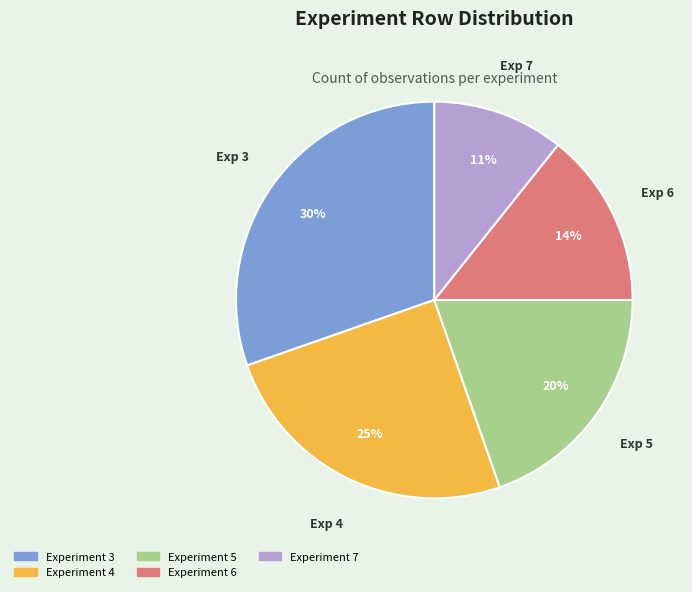

Is there any slice that represents more than half of the pie?

No